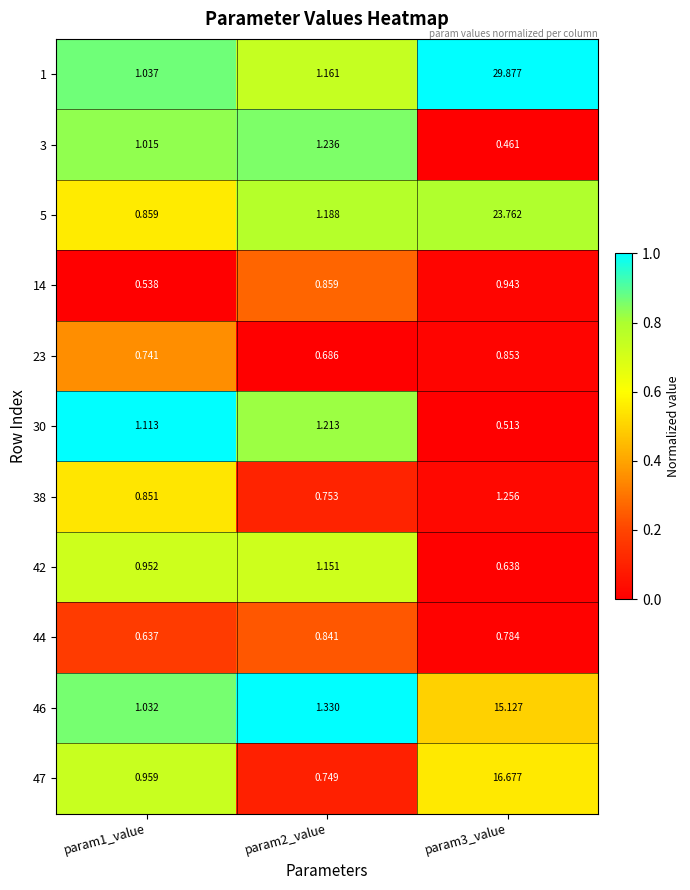

Reading left to right, what are all the values shown in this chart?

1: param1_value=1.0	param2_value=1.2	param3_value=29.9
3: param1_value=1.0	param2_value=1.2	param3_value=0.5
5: param1_value=0.9	param2_value=1.2	param3_value=23.8
14: param1_value=0.5	param2_value=0.9	param3_value=0.9
23: param1_value=0.7	param2_value=0.7	param3_value=0.9
30: param1_value=1.1	param2_value=1.2	param3_value=0.5
38: param1_value=0.9	param2_value=0.8	param3_value=1.3
42: param1_value=1.0	param2_value=1.2	param3_value=0.6
44: param1_value=0.6	param2_value=0.8	param3_value=0.8
46: param1_value=1.0	param2_value=1.3	param3_value=15.1
47: param1_value=1.0	param2_value=0.7	param3_value=16.7